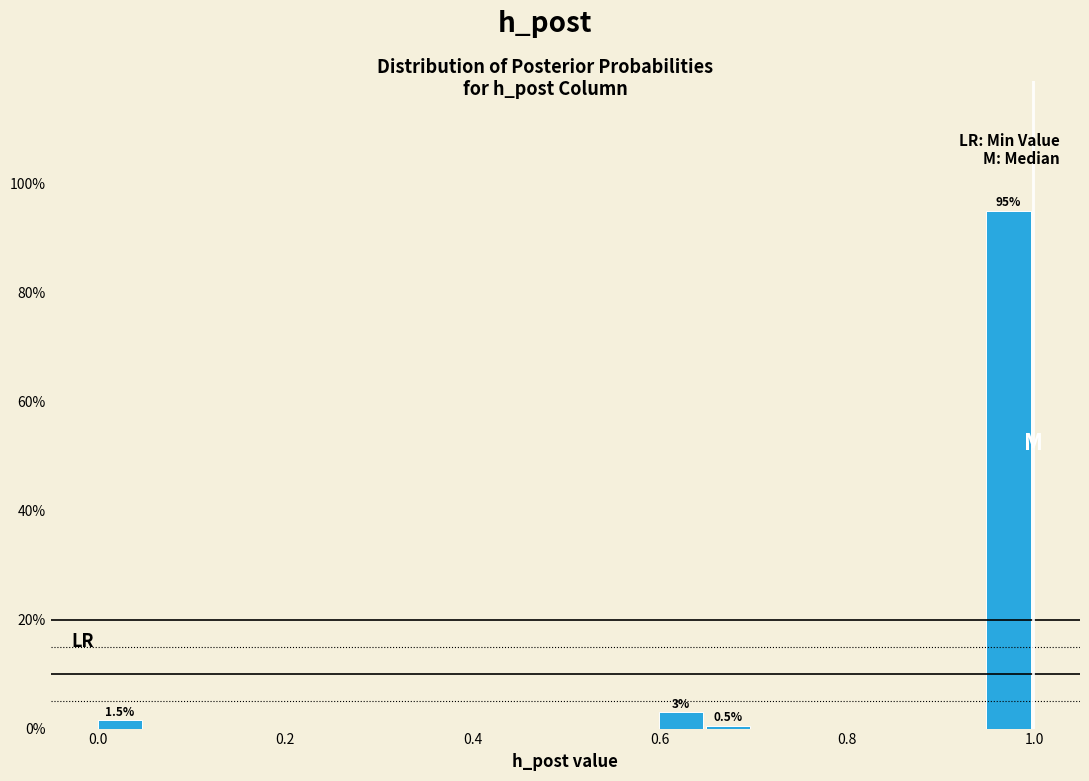

Read against the x-axis, roughly where is the centre of the tallest bar?

0.98